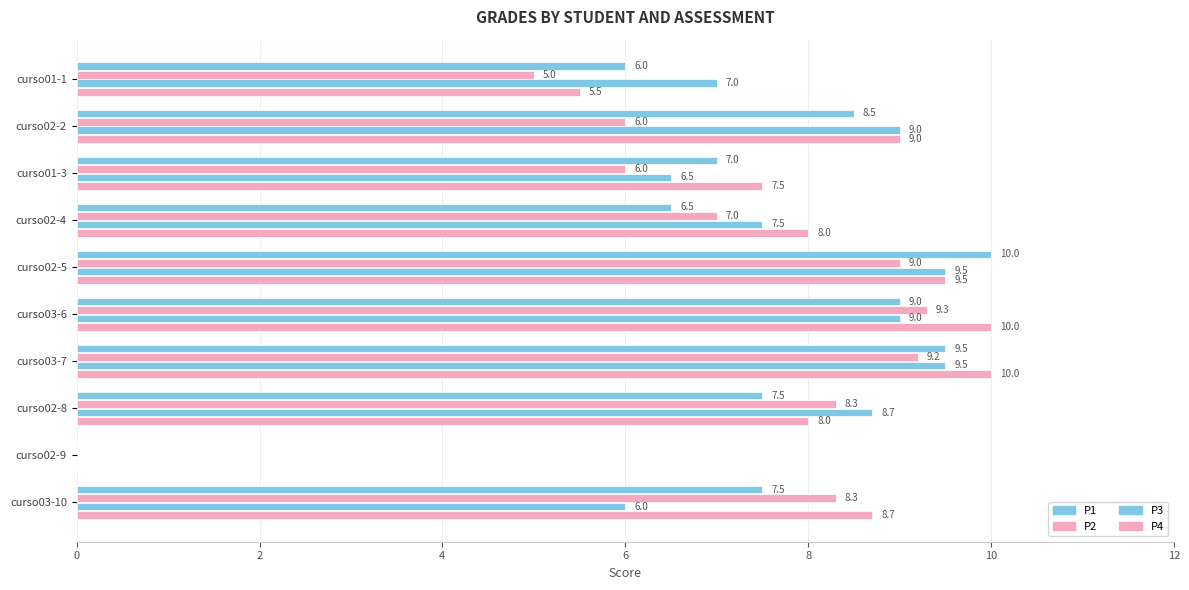

How many distinct data groups are displayed?

4